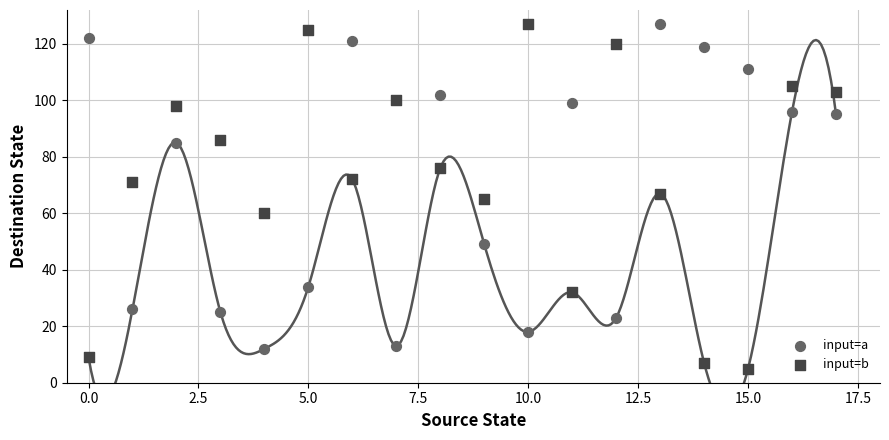

What are all the series names shown in the legend?

input=a, input=b